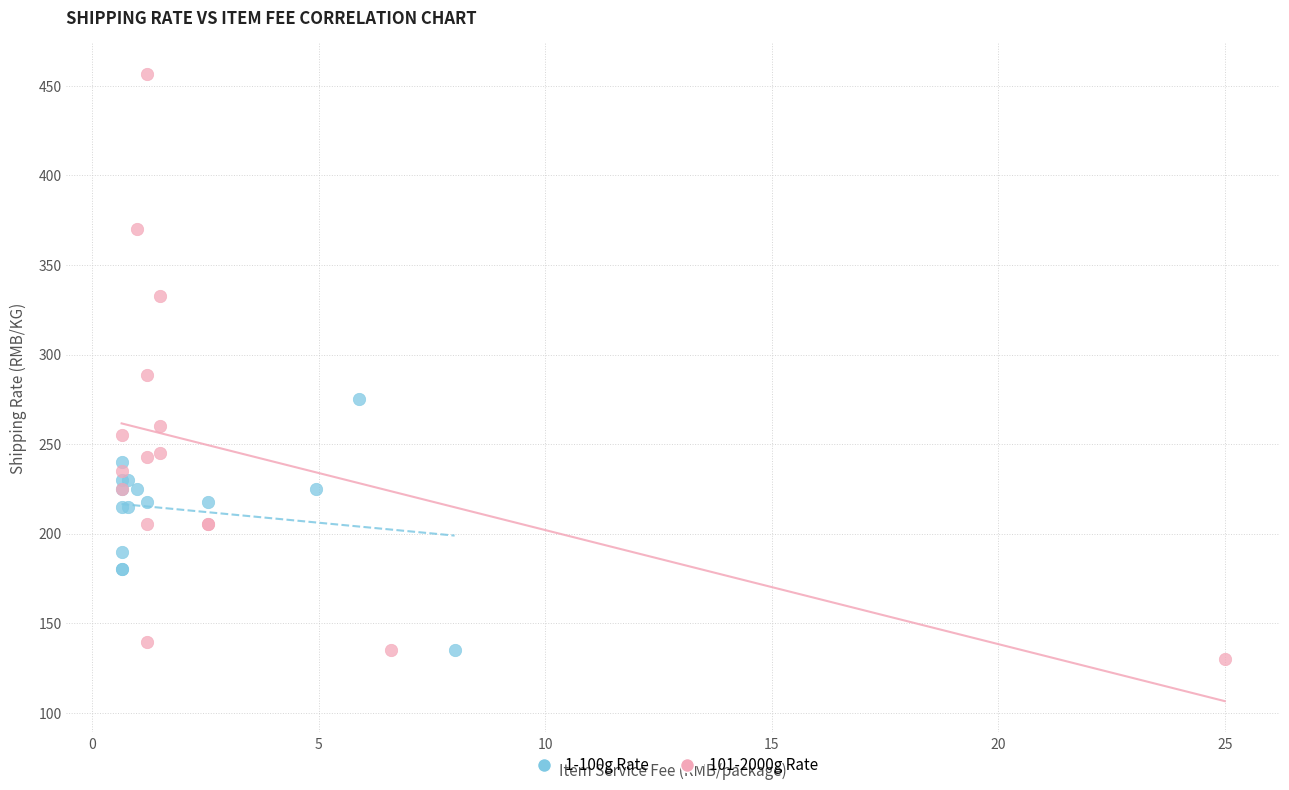

Which series has the largest Y range (max minus min)?

101-2000g Rate